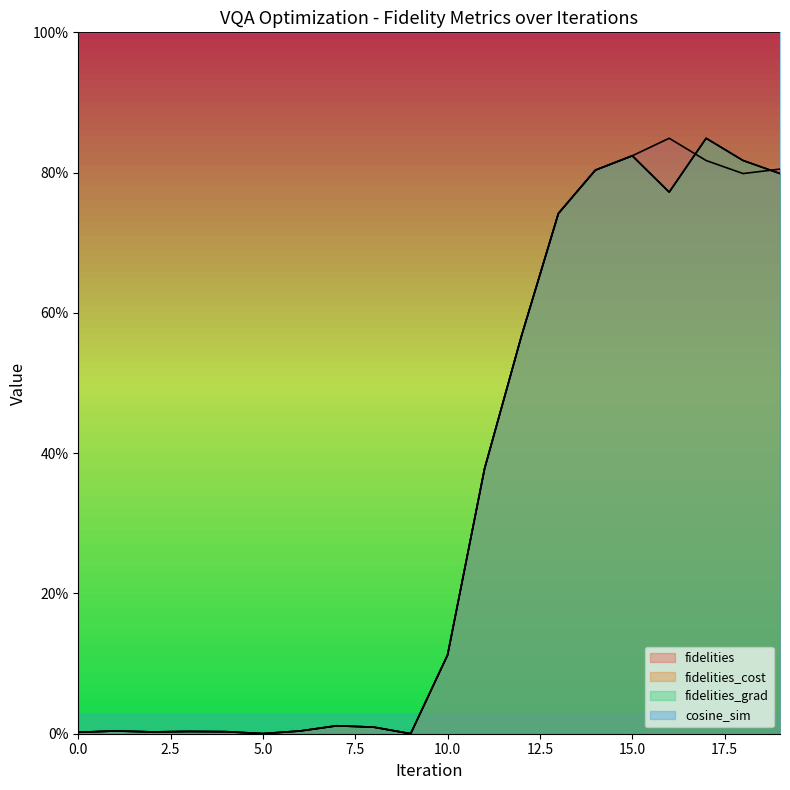

Is the value of fidelities at 17 greater than the value of fidelities_grad at 1?

Yes